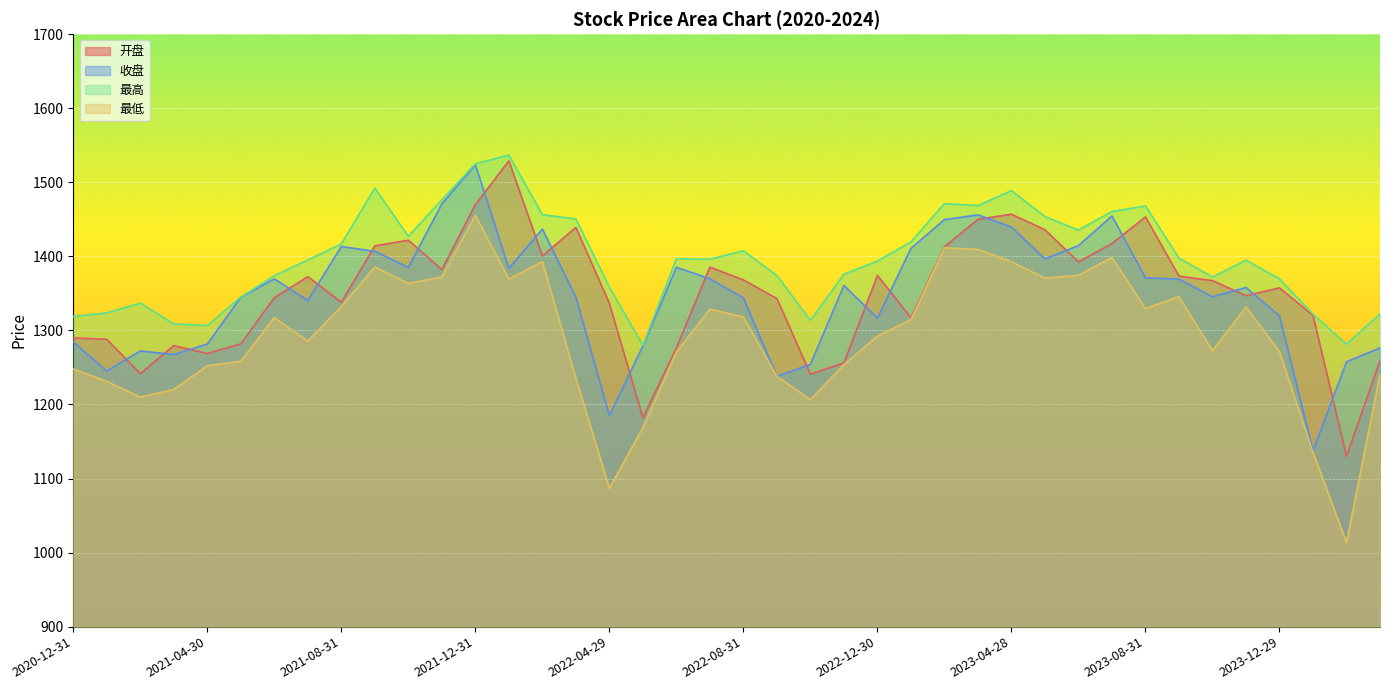

At how many categories does at least one series exceed 1095?

40